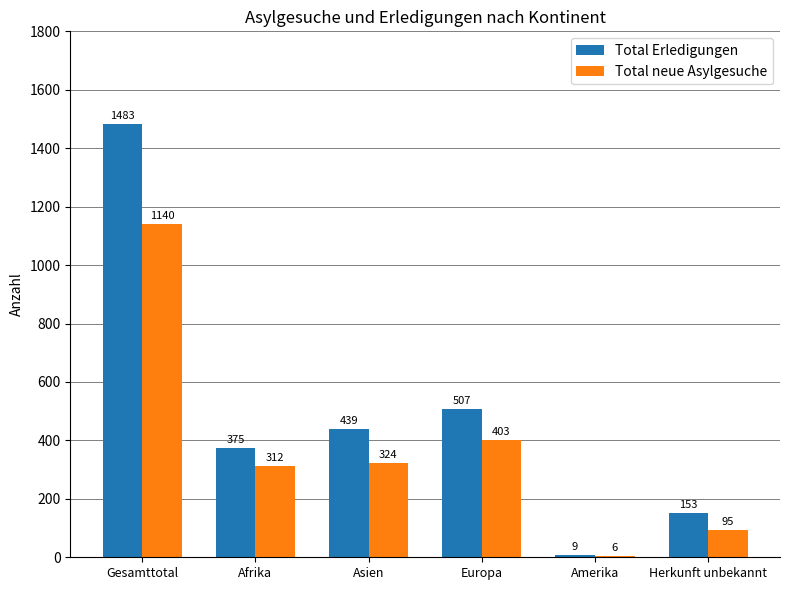

List the series in order of their overall mean, lowest first.

Total neue Asylgesuche, Total Erledigungen